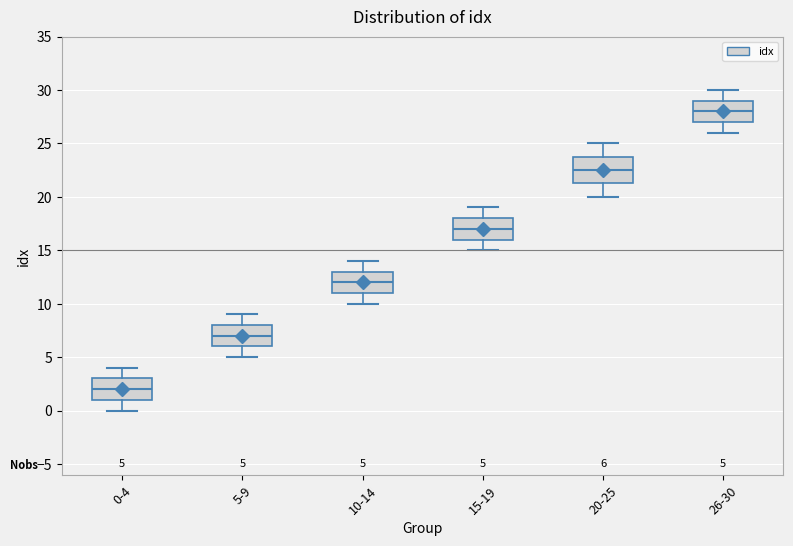

Which box is the tallest, from its lower edge to its upper edge?

20-25